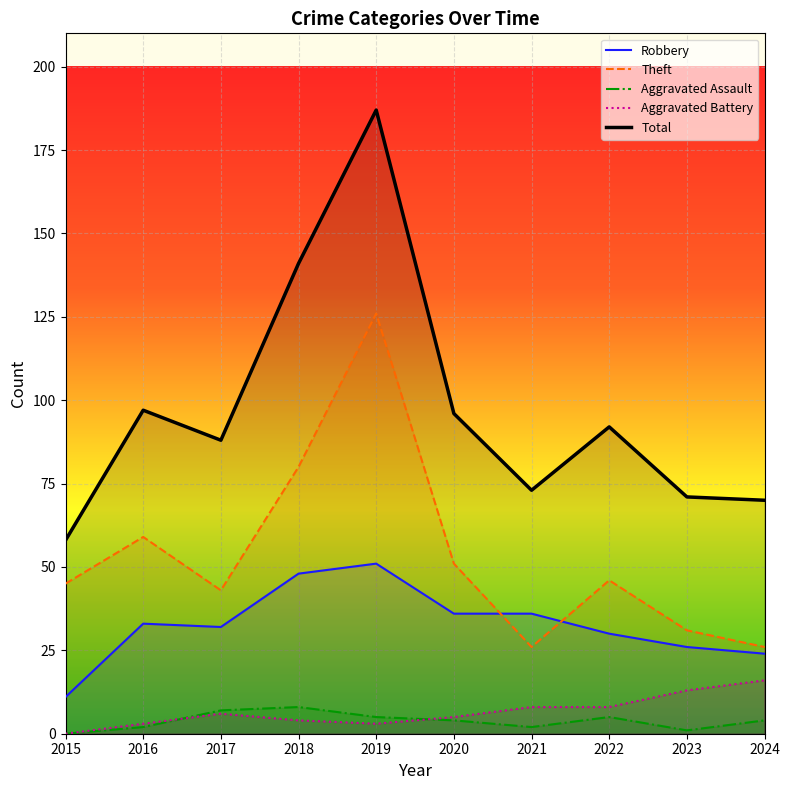

Rank the series by their maximum value, from lowest to highest.

Aggravated Assault, Aggravated Battery, Robbery, Theft, Total